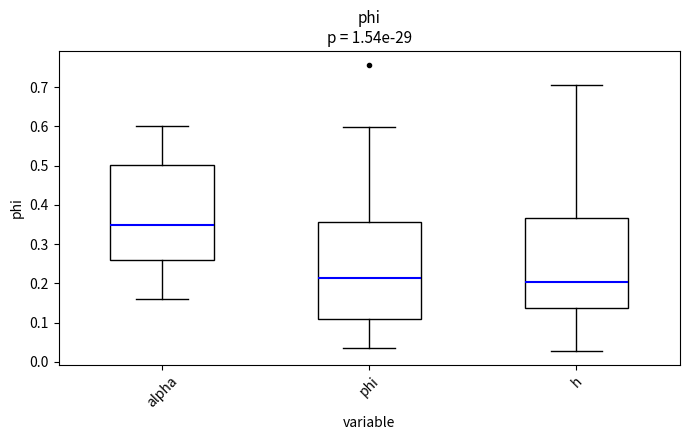

Reading left to right, transcribe this box plot: for each box, give where its median line is, the range the box spans, and where its two whiskers end, as read against the y-axis. The values are not printed on the chart, so give them approximately, as read against the axis.

alpha: median 0.35, box 0.26 to 0.50, whiskers 0.16 to 0.60
phi: median 0.21, box 0.11 to 0.36, whiskers 0.04 to 0.60
h: median 0.20, box 0.14 to 0.37, whiskers 0.03 to 0.71